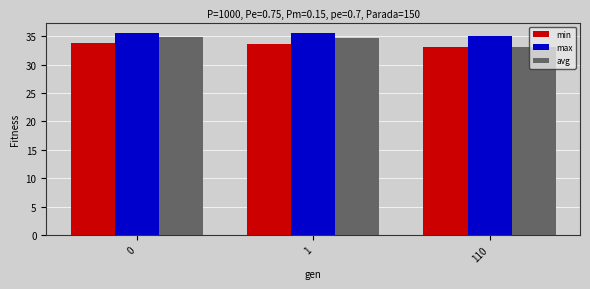

What is the highest value of the min series?

33.7